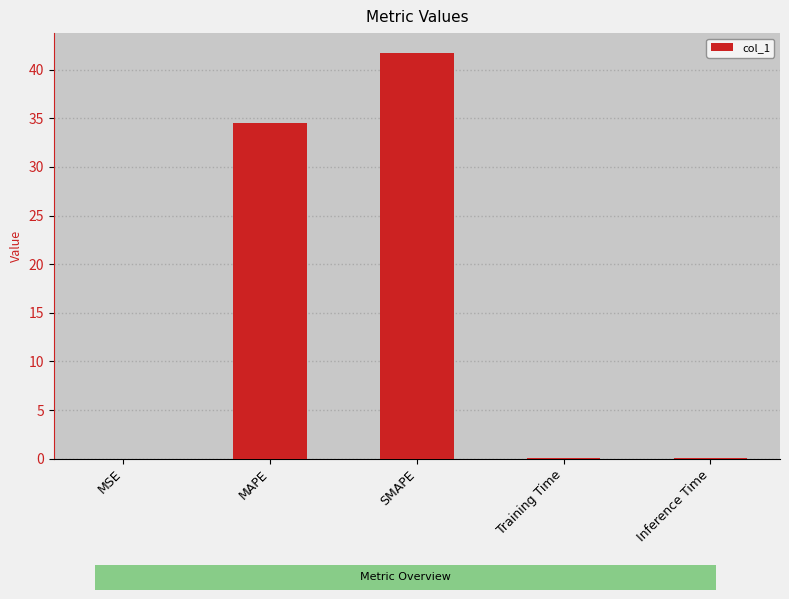

At which category does the chart reach its peak across all series?

SMAPE